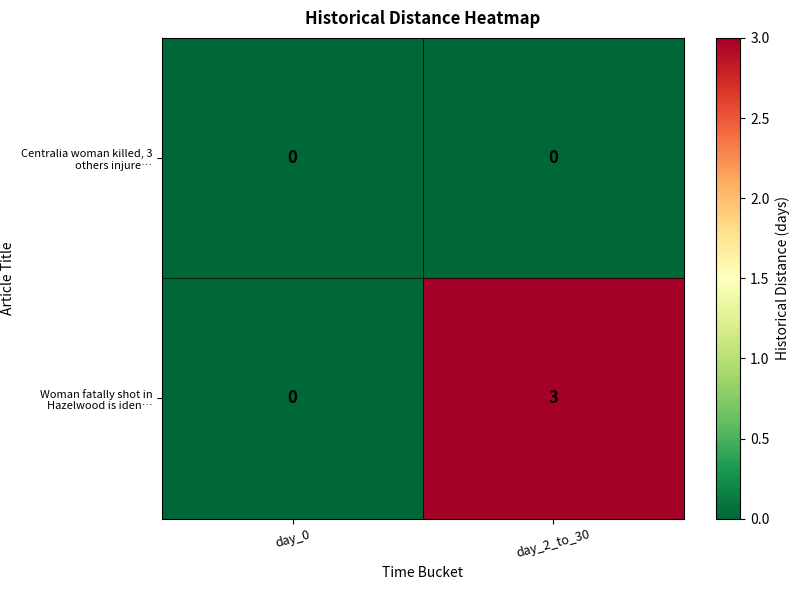

Rank the series by their maximum value, from lowest to highest.

Centralia woman killed, 3 others injure…, Woman fatally shot in Hazelwood is iden…